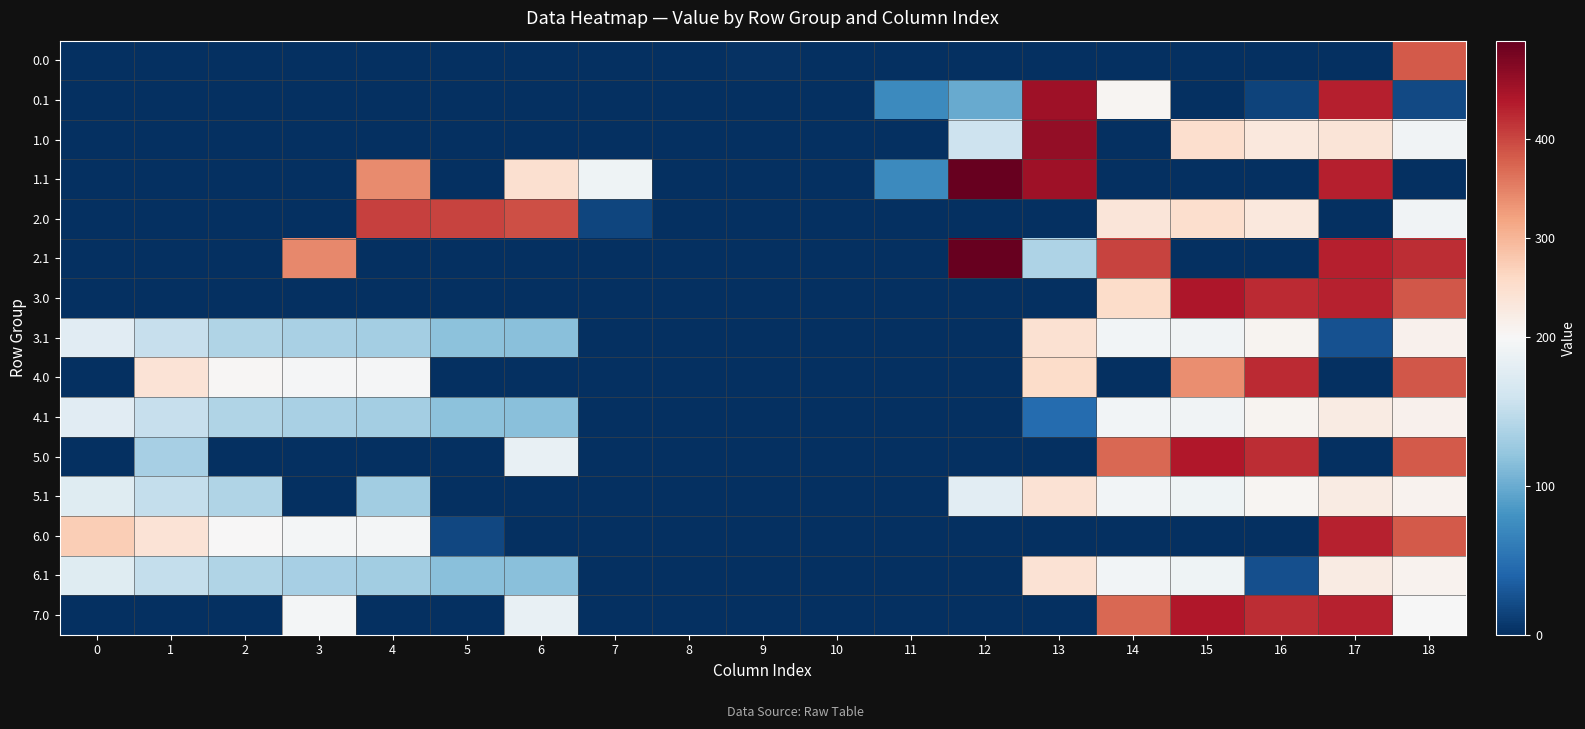

Which category has the highest value across all series?

12